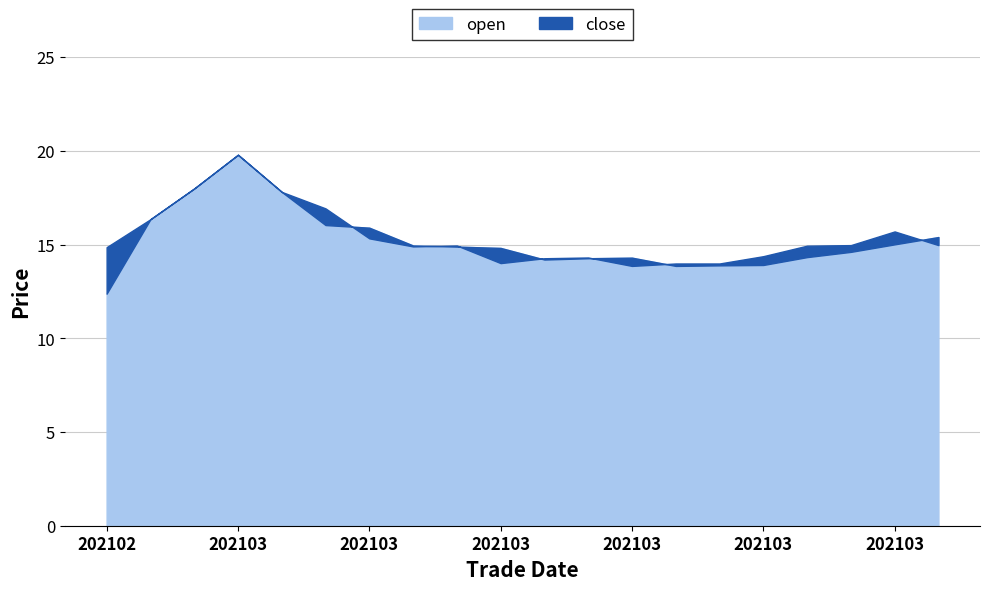

Count the number of data series in this chart.

2